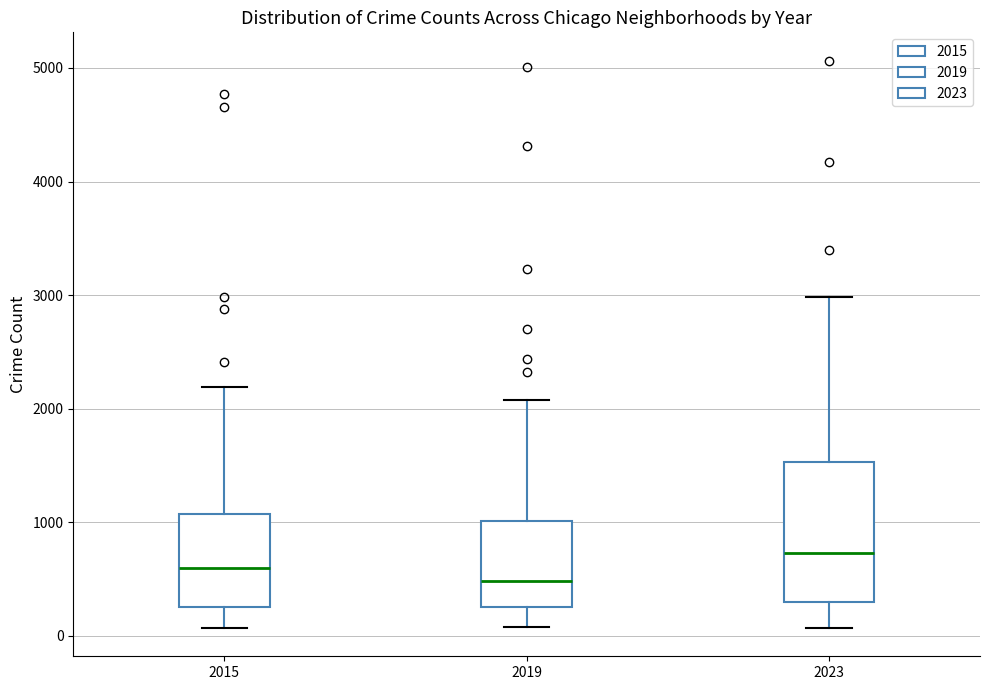

Where is the lower edge of the box at x = 2019 on the y-axis? The values are not printed on the chart, so give them approximately, as read against the axis.

300